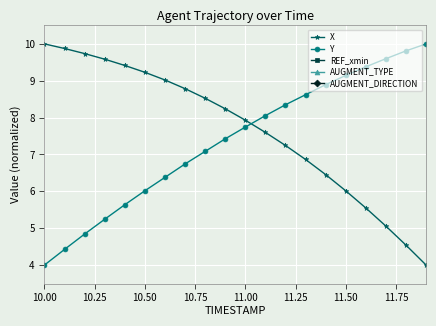

What are all the series names shown in the legend?

X, Y, REF_xmin, AUGMENT_TYPE, AUGMENT_DIRECTION